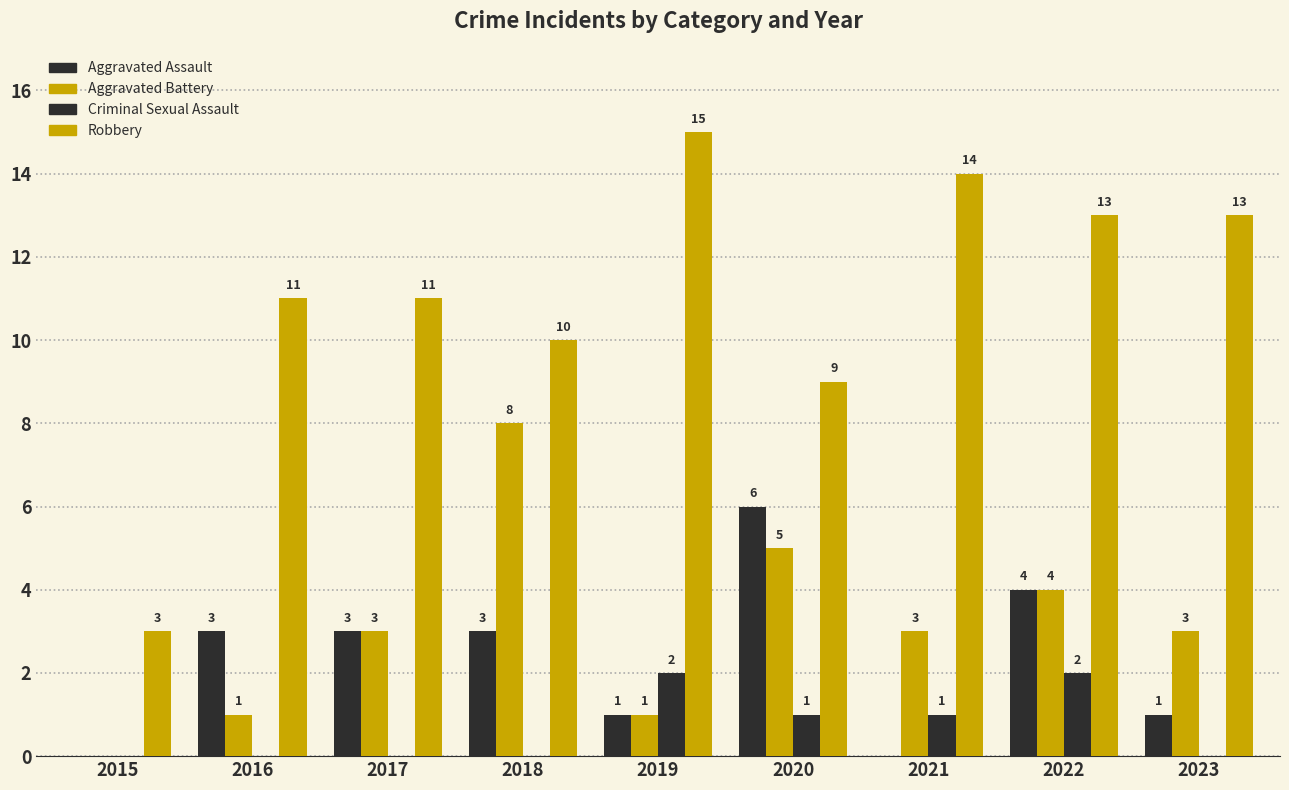

What is the average value of the Criminal Sexual Assault series?

1